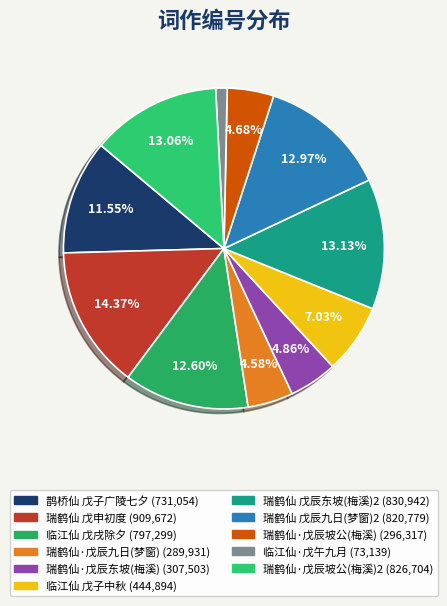

Does any single category account for the majority?

No